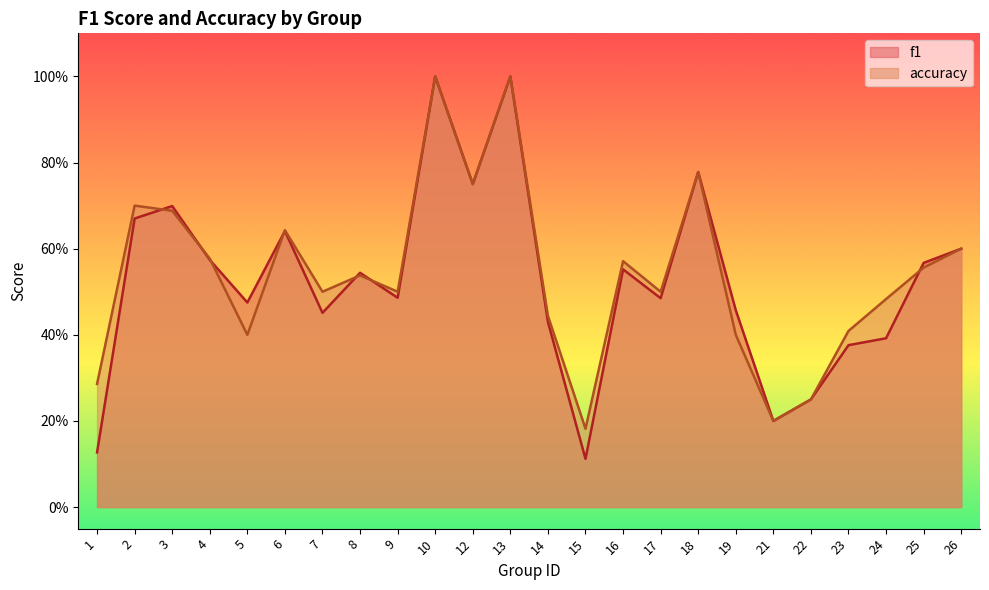

What is the difference between the accuracy values at 24 and 18?

0.3